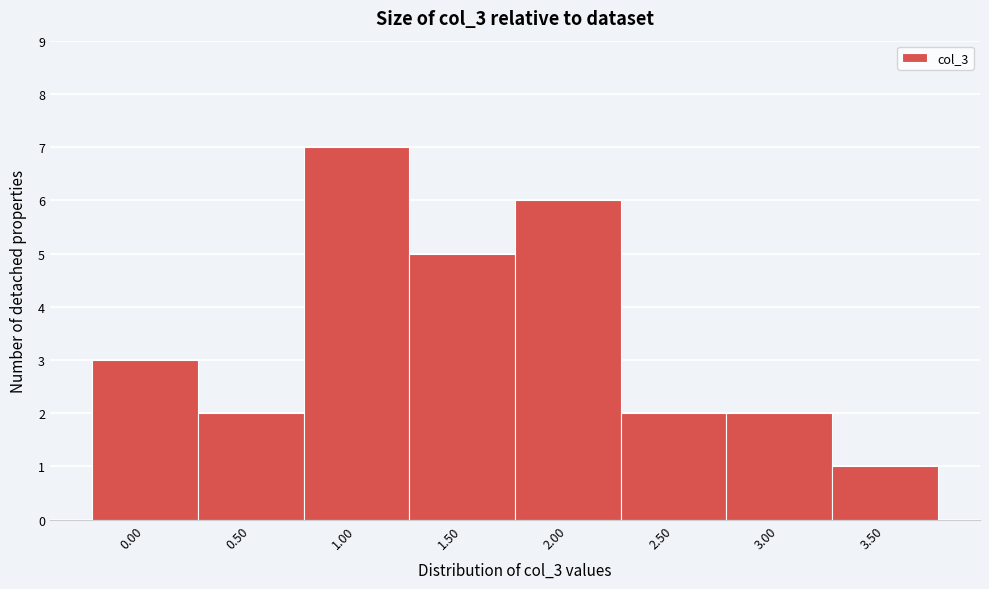

Reading left to right, extract all data points from this chart.

0.00=3	0.50=2	1.00=7	1.50=5	2.00=6	2.50=2	3.00=2	3.50=1